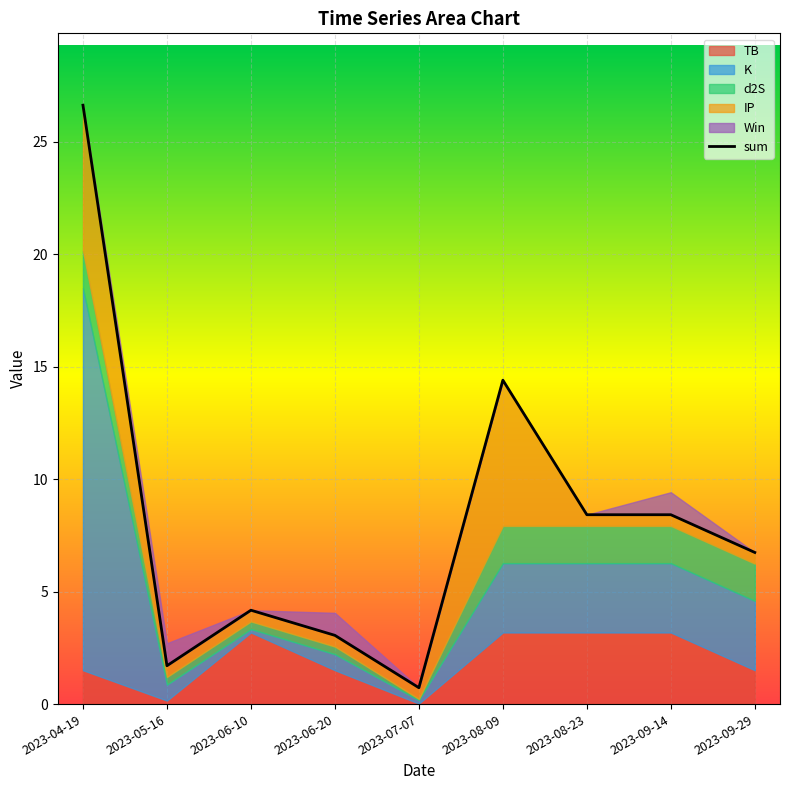

True or false: IP has a value of 0.3 at 2023-06-10.

False